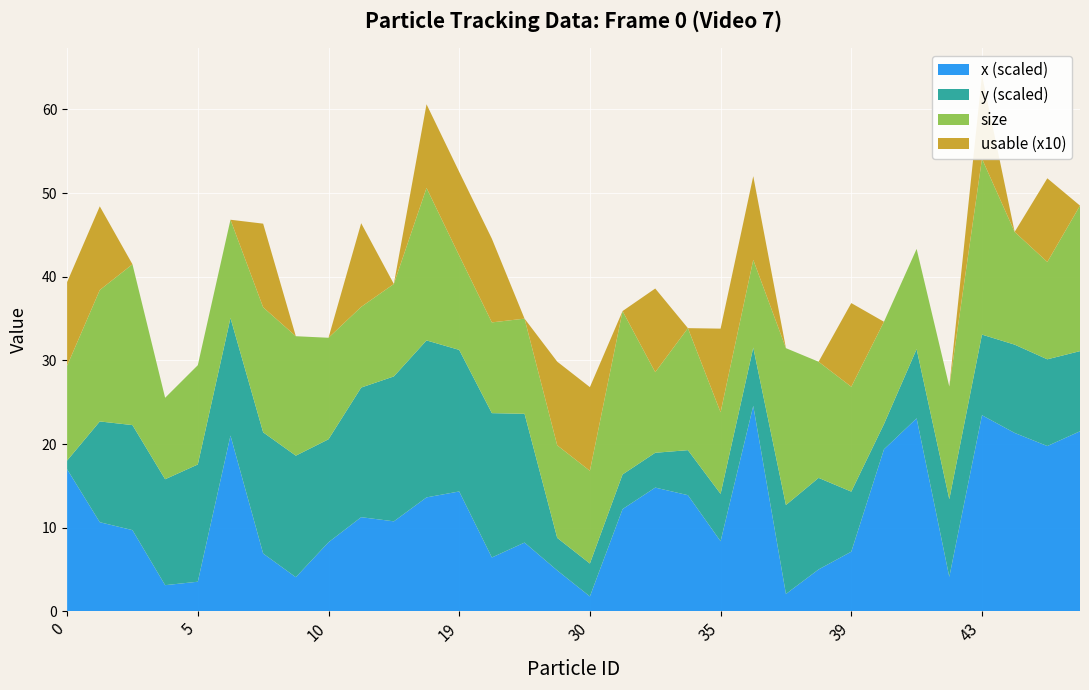

Reading left to right, what are all the values shown in this chart?

x: 0=1698.6	1=1065.6	2=970.9	3=313.0	5=354.3	6=2101.4	8=691.5	9=408.2	10=825.9	13=1125.8	17=1076.0	18=1362.2	19=1433.1	22=644.0	25=822.2	29=489.4	30=178.5	31=1222.3	32=1479.4	34=1388.7	35=837.8	36=2456.8	37=208.1	38=501.4	39=713.4	40=1936.5	41=2307.3	42=412.3	43=2344.4	44=2132.9	48=1976.1	49=2152.6
y: 0=103.7	1=1204.4	2=1255.5	3=1266.1	5=1401.4	6=1405.0	8=1448.3	9=1452.6	10=1231.0	13=1549.2	17=1732.1	18=1876.4	19=1692.1	22=1725.2	25=1539.2	29=388.8	30=393.1	31=414.3	32=416.2	34=538.1	35=566.6	36=695.8	37=1062.8	38=1094.1	39=717.8	40=301.5	41=827.2	42=928.0	43=963.6	44=1055.3	48=1036.6	49=957.9
size: 0=11.3	1=15.7	2=19.2	3=9.7	5=11.9	6=11.7	8=14.9	9=14.3	10=12.1	13=9.6	17=11.1	18=18.2	19=11.3	22=10.8	25=11.4	29=11.1	30=11.1	31=19.5	32=9.6	34=14.6	35=9.8	36=10.5	37=18.8	38=13.9	39=12.5	40=12.2	41=12.0	42=13.5	43=21.0	44=13.5	48=11.6	49=17.4
usable: 0=1.0	1=1.0	2=0.0	3=0.0	5=0.0	6=0.0	8=1.0	9=0.0	10=0.0	13=1.0	17=0.0	18=1.0	19=1.0	22=1.0	25=0.0	29=1.0	30=1.0	31=0.0	32=1.0	34=0.0	35=1.0	36=1.0	37=0.0	38=0.0	39=1.0	40=0.0	41=0.0	42=0.0	43=1.0	44=0.0	48=1.0	49=0.0